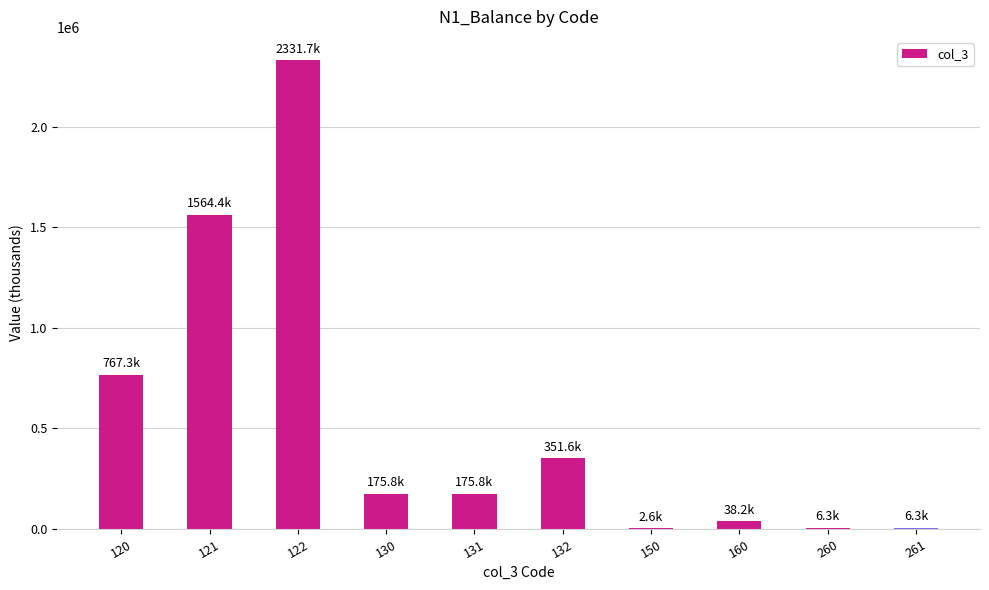

True or false: the data shows 6324.0 at 260.

True